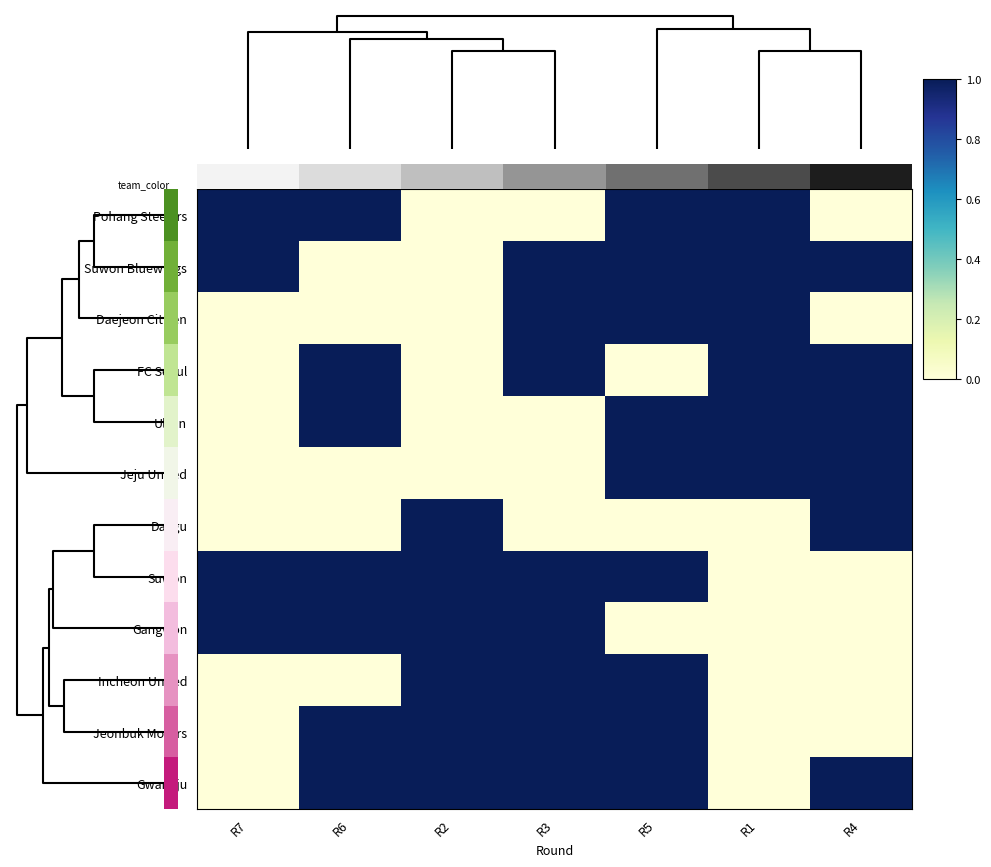

Reading left to right, what are all the values shown in this chart?

Pohang Steelers: R7=1	R6=1	R2=0	R3=0	R5=1	R1=1	R4=0
Suwon Bluewings: R7=1	R6=0	R2=0	R3=1	R5=1	R1=1	R4=1
Daejeon Citizen: R7=0	R6=0	R2=0	R3=1	R5=1	R1=1	R4=0
FC Seoul: R7=0	R6=1	R2=0	R3=1	R5=0	R1=1	R4=1
Ulsan: R7=0	R6=1	R2=0	R3=0	R5=1	R1=1	R4=1
Jeju United: R7=0	R6=0	R2=0	R3=0	R5=1	R1=1	R4=1
Daegu: R7=0	R6=0	R2=1	R3=0	R5=0	R1=0	R4=1
Suwon: R7=1	R6=1	R2=1	R3=1	R5=1	R1=0	R4=0
Gangwon: R7=1	R6=1	R2=1	R3=1	R5=0	R1=0	R4=0
Incheon United: R7=0	R6=0	R2=1	R3=1	R5=1	R1=0	R4=0
Jeonbuk Motors: R7=0	R6=1	R2=1	R3=1	R5=1	R1=0	R4=0
Gwangju: R7=0	R6=1	R2=1	R3=1	R5=1	R1=0	R4=1